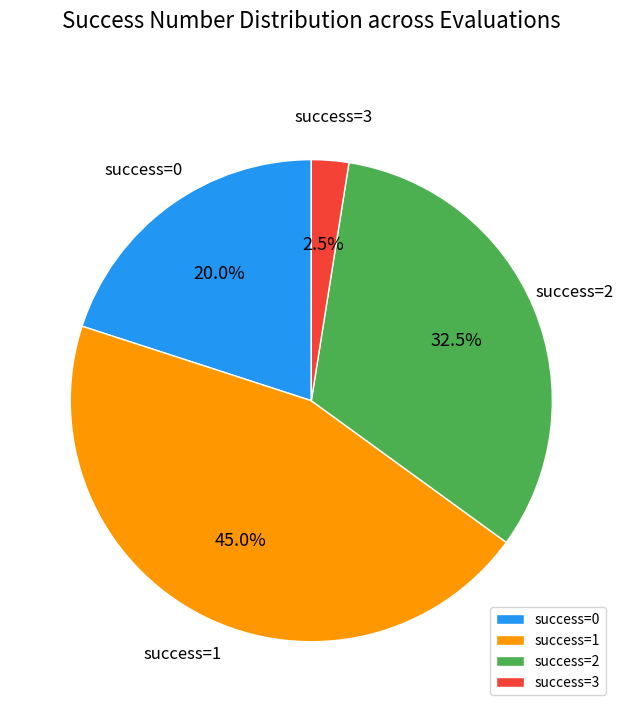

To the nearest percent, what is the average slice percentage?

25%